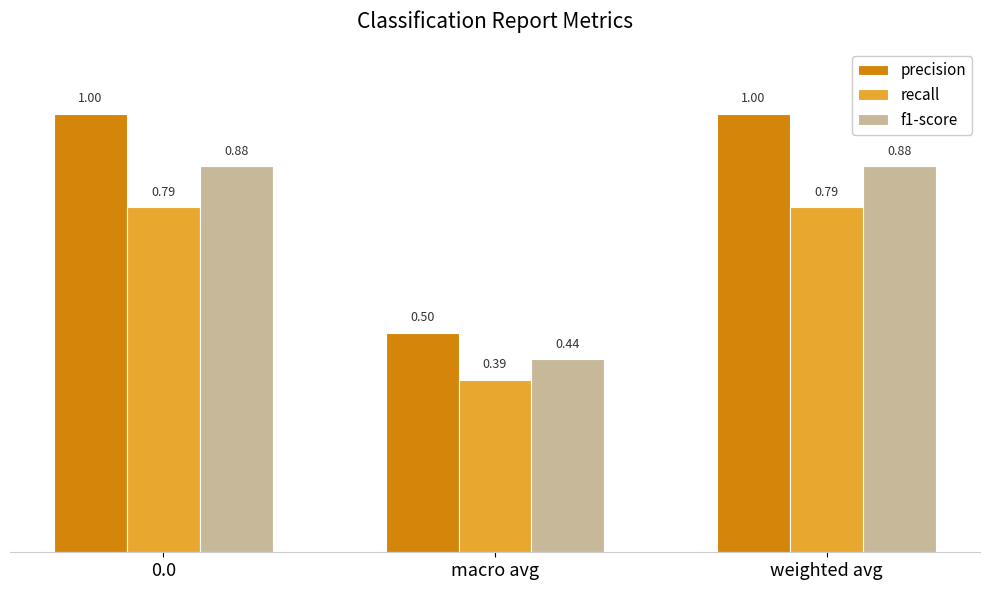

What is the label of the 3rd bar from the left?

weighted avg